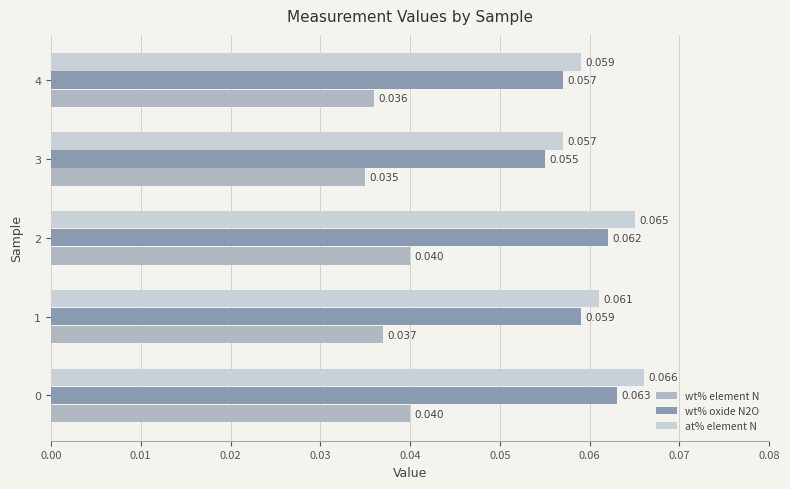

Which series has the largest total across all categories?

at% element N